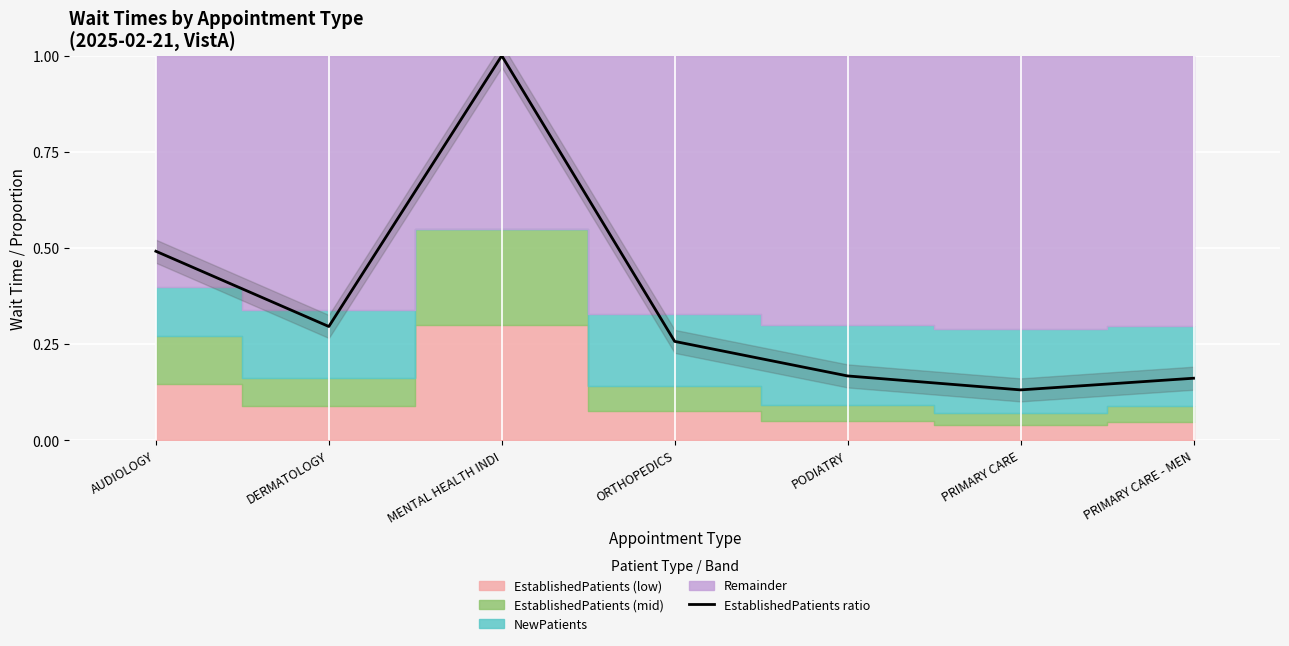

What is the label of the 1st point from the right?

PRIMARY CARE - MEN